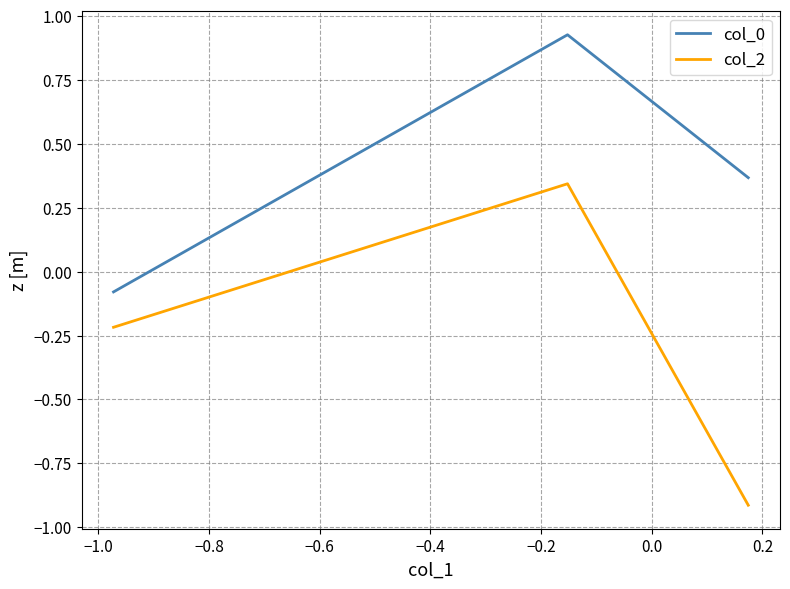

What is the greatest value displayed?

0.9